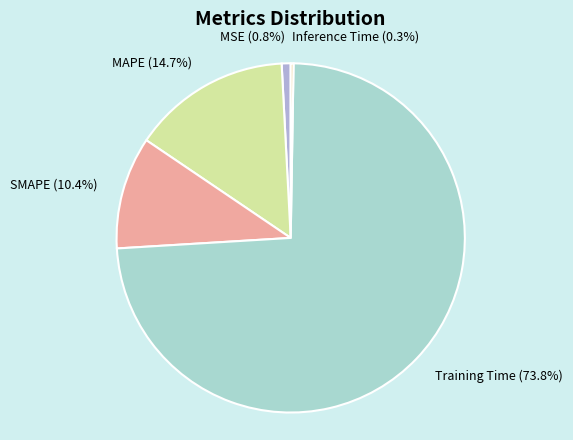

To the nearest percent, what is the difference between the largest and smallest slice percentages?

74%